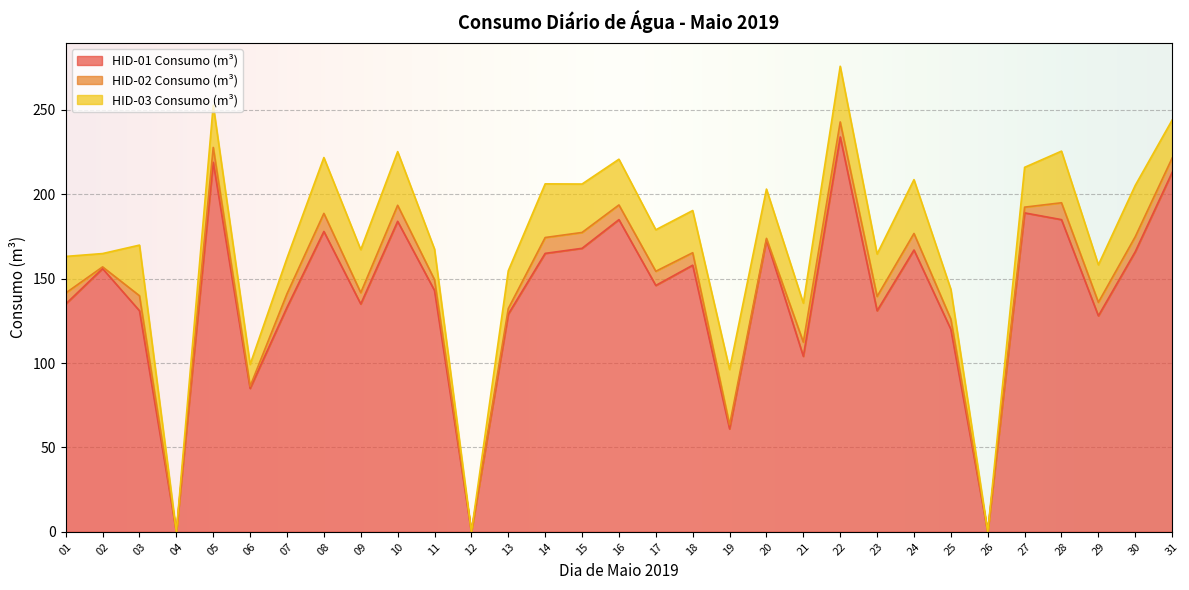

True or false: HID-03 Consumo (m³) and HID-02 Consumo (m³) cross at least once.

False